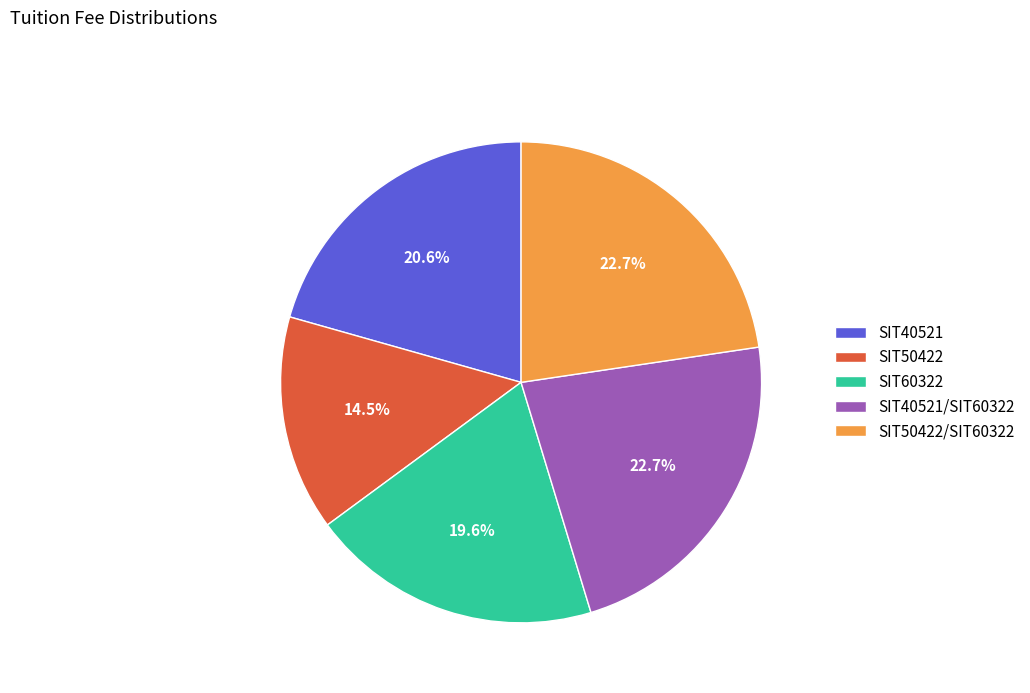

Is there a majority slice in this chart?

No